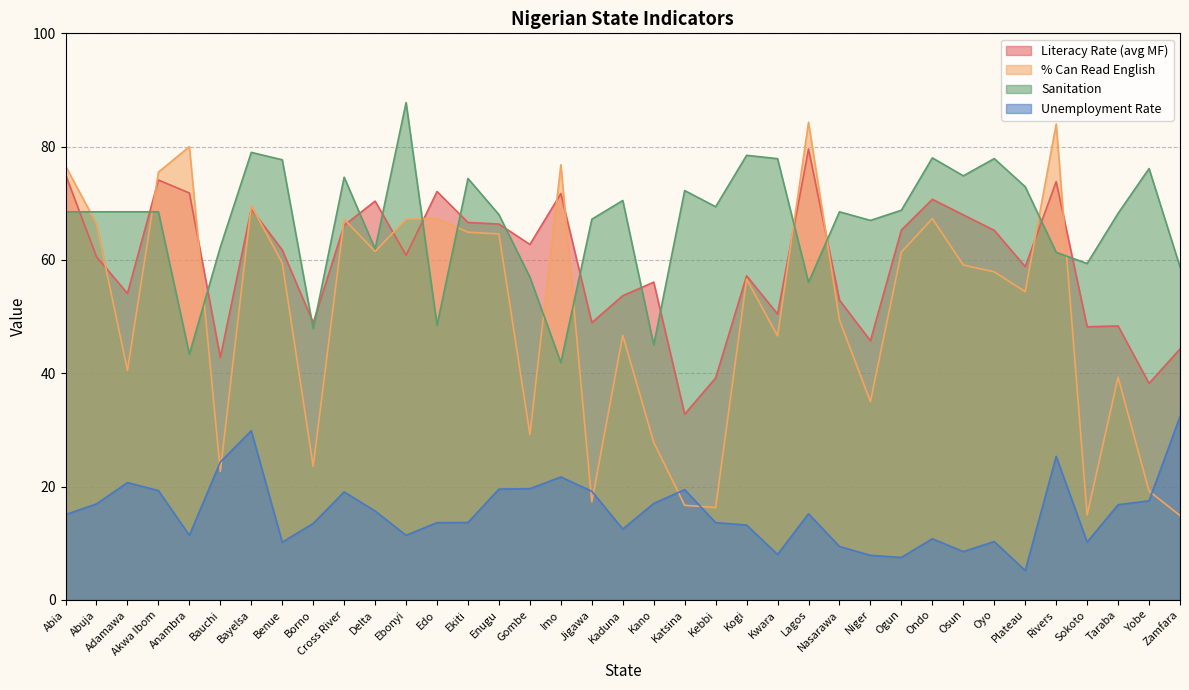

Which series has the largest total across all categories?

Sanitation